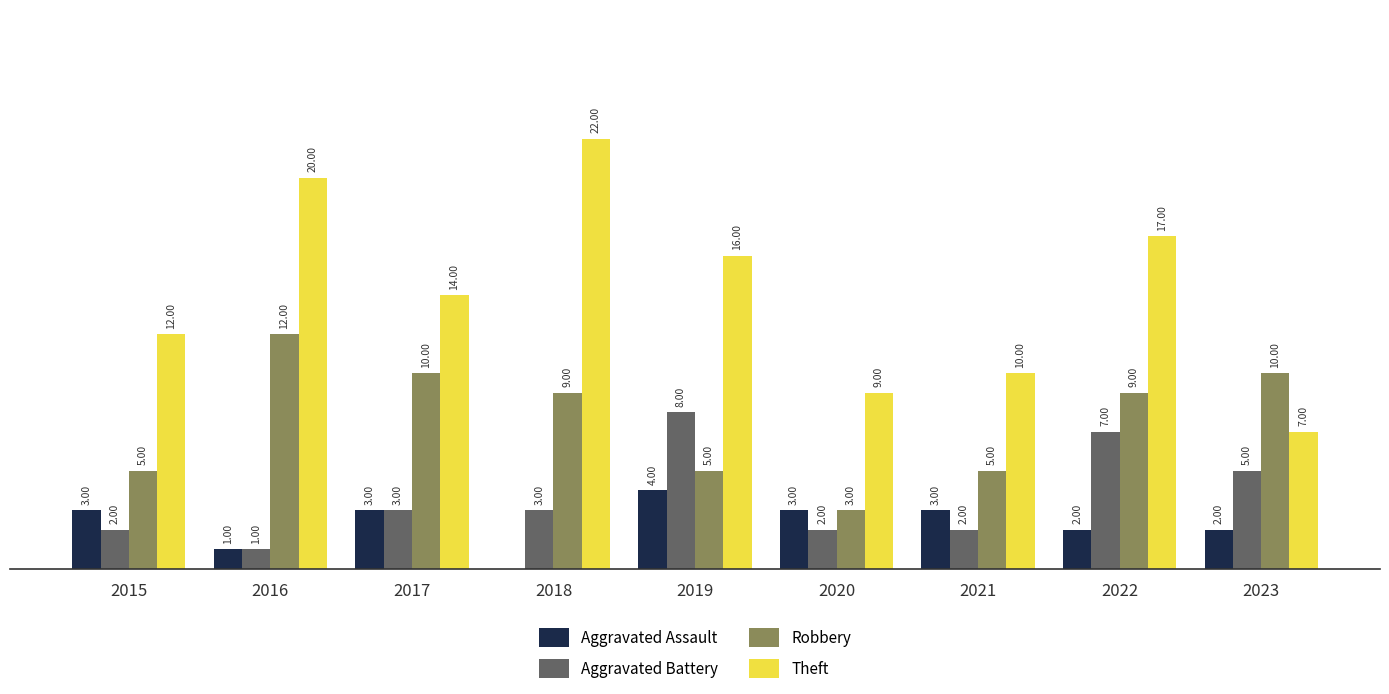

Is the value of Theft at 2020 greater than the value of Robbery at 2017?

No